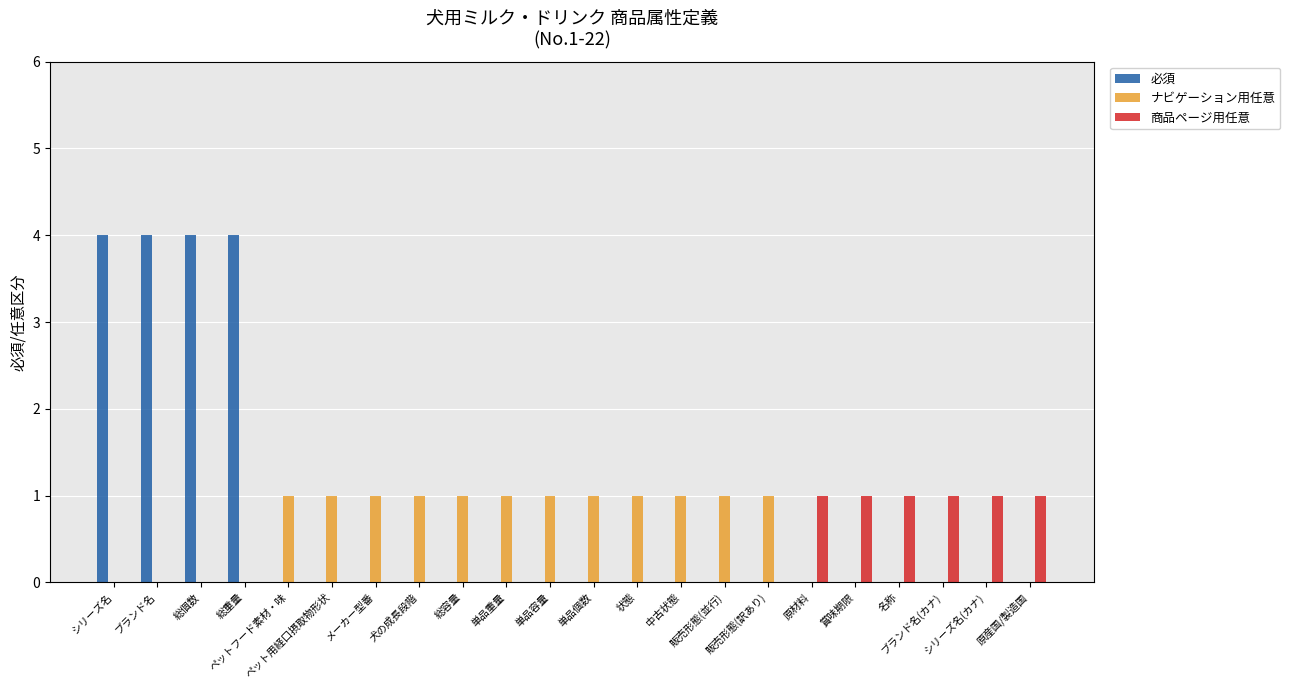

What position from the right is ブランド名(カナ)?

3